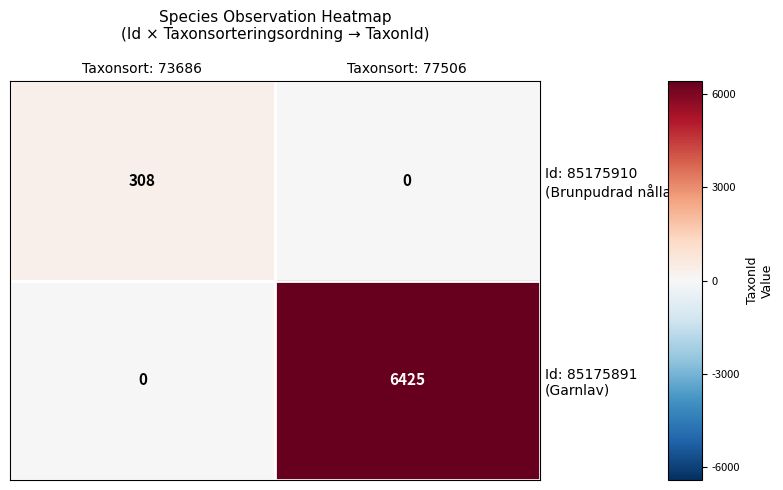

Which label corresponds to the largest value in the chart?

Taxonsort: 77506